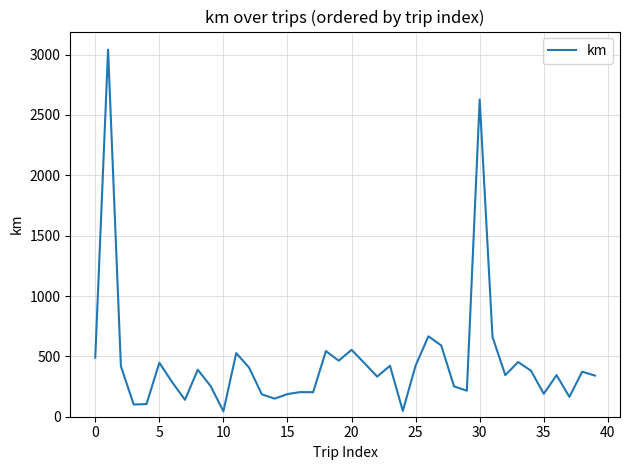

What is the difference between the maximum and minimum values?

2996.4